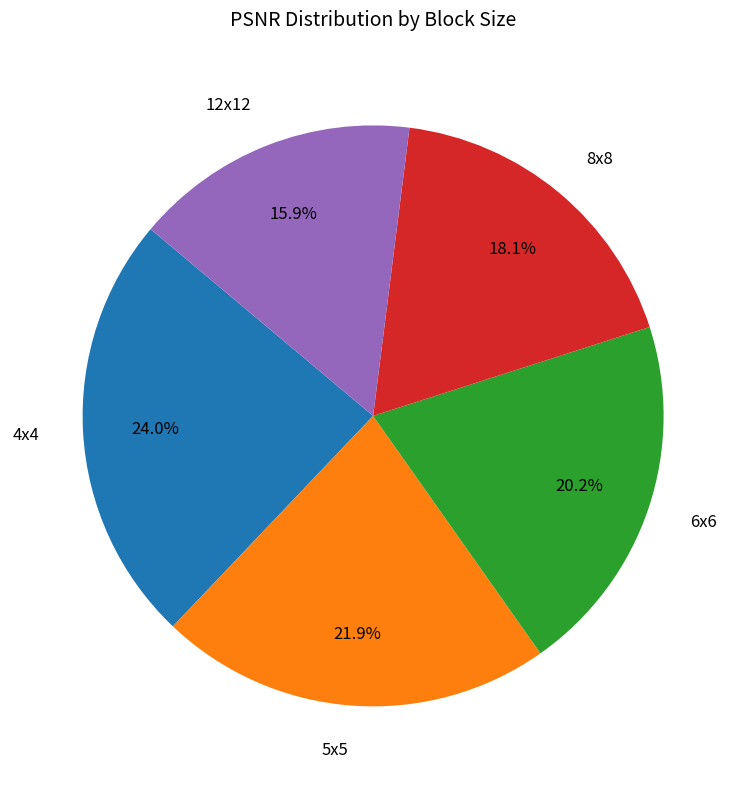

Which category has the biggest portion of the pie?

4x4